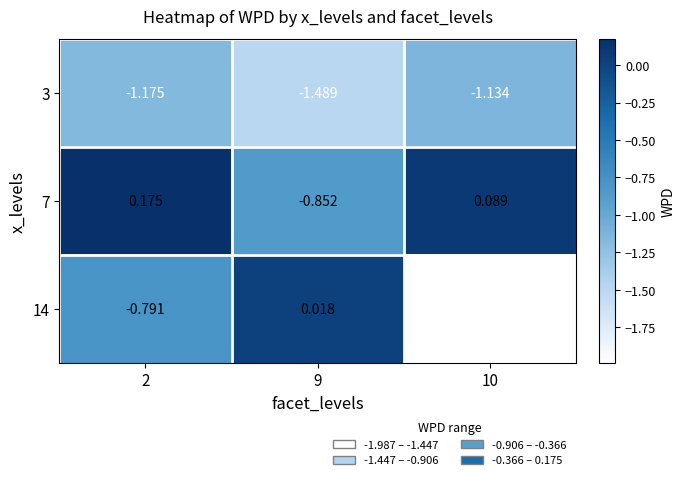

Rank the series by their maximum value, from lowest to highest.

3, 14, 7